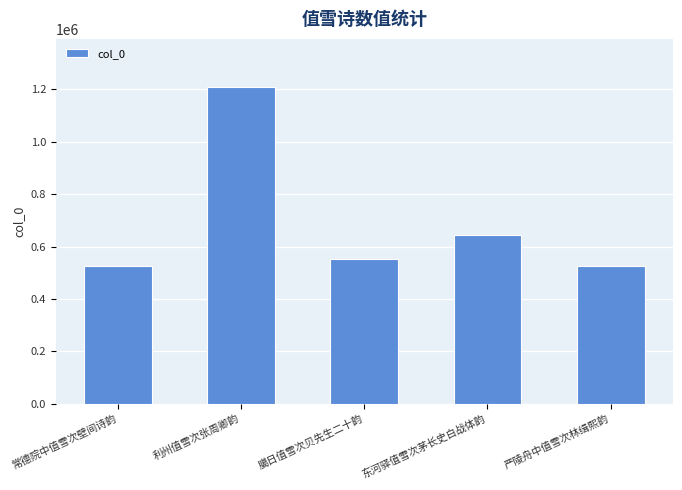

The value at 东河驿值雪次茅长史白战体韵 is 879517. True or false?

False